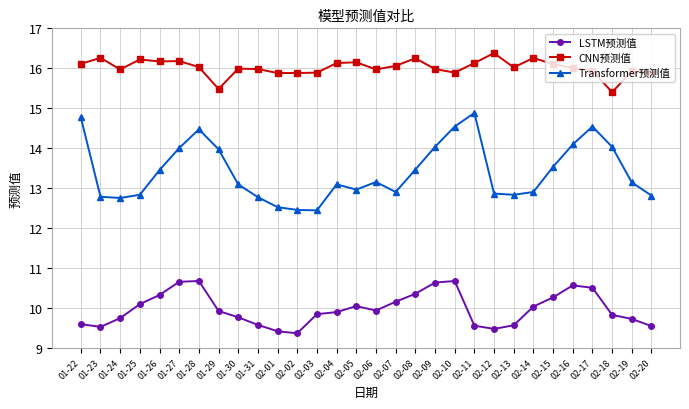

At which category does CNN预测值 reach its first local valley?

01-24